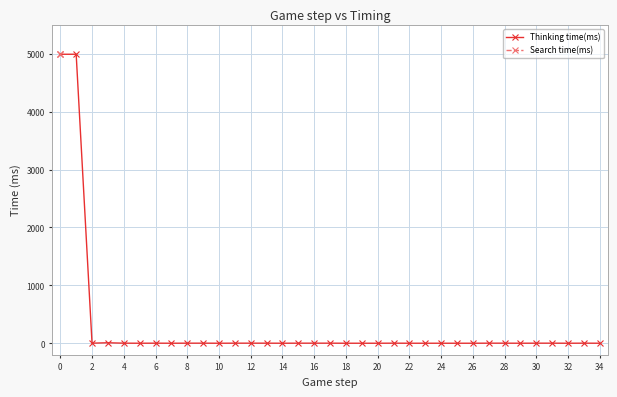

The Thinking time(ms) series shows -3015.9 at 20. True or false?

False